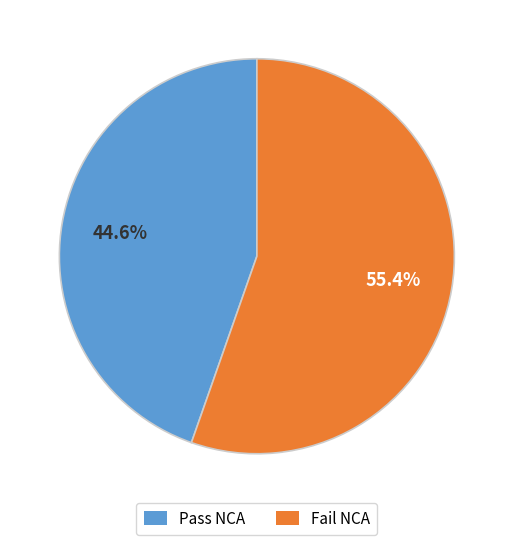

Is there any slice that represents more than half of the pie?

Yes